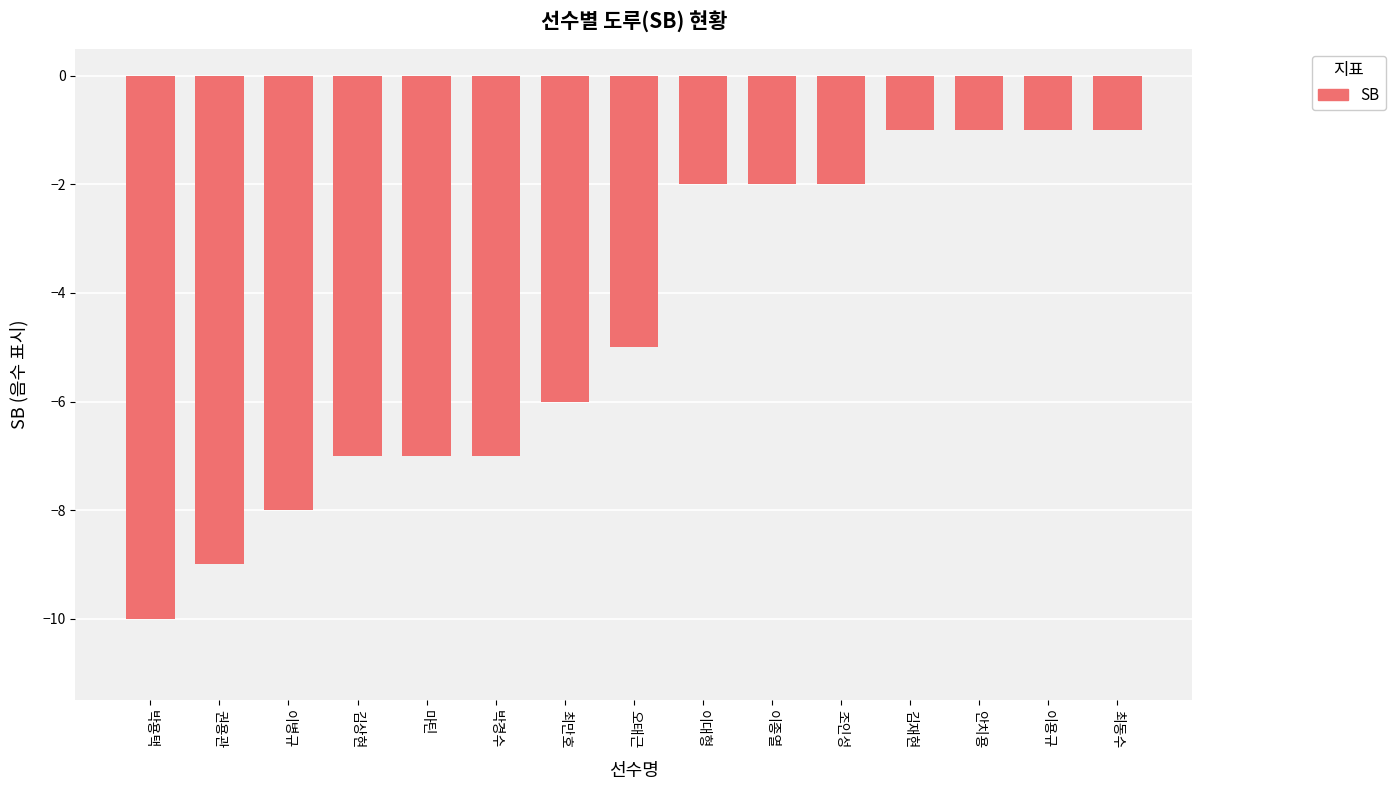

How many values are between -7 and -1?

12